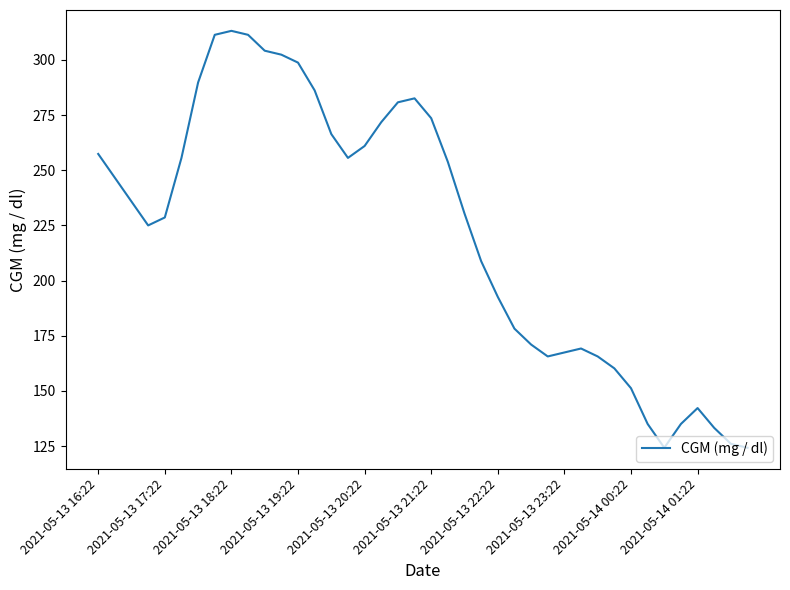

What is the greatest value displayed?

313.2